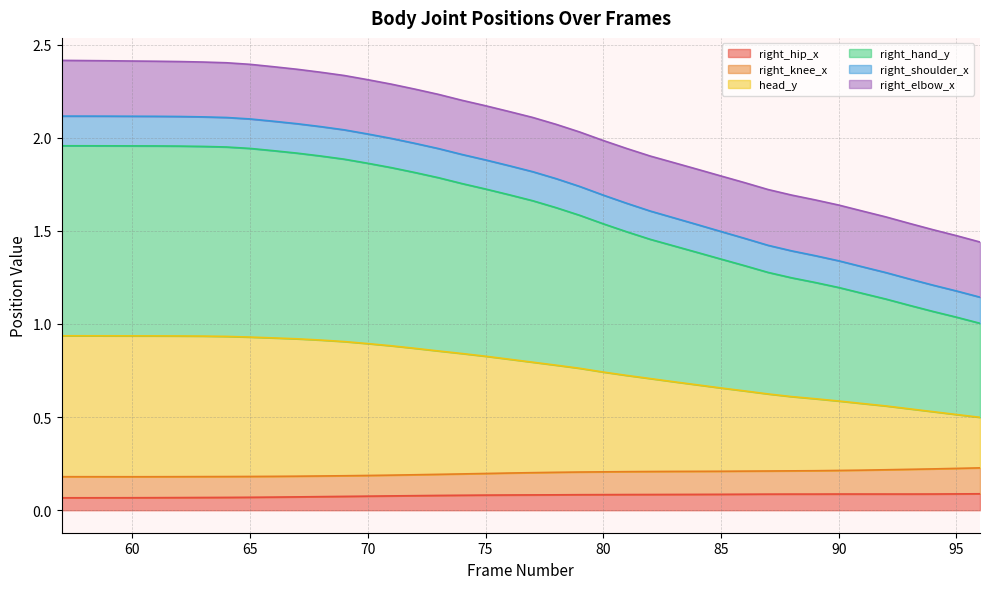

Count the head_y values in the range 0 to 1.

40